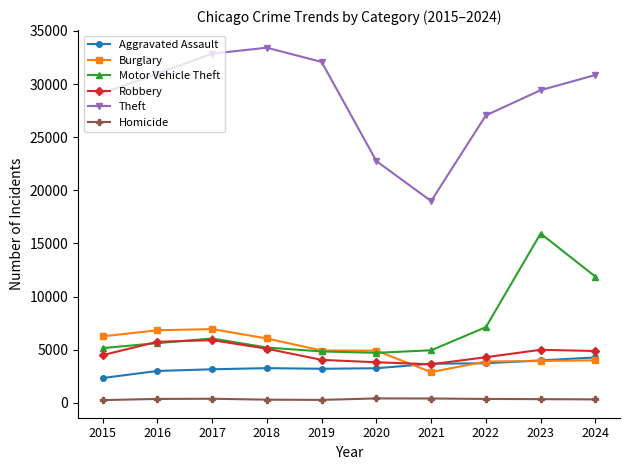

How many data points does each series have?

10